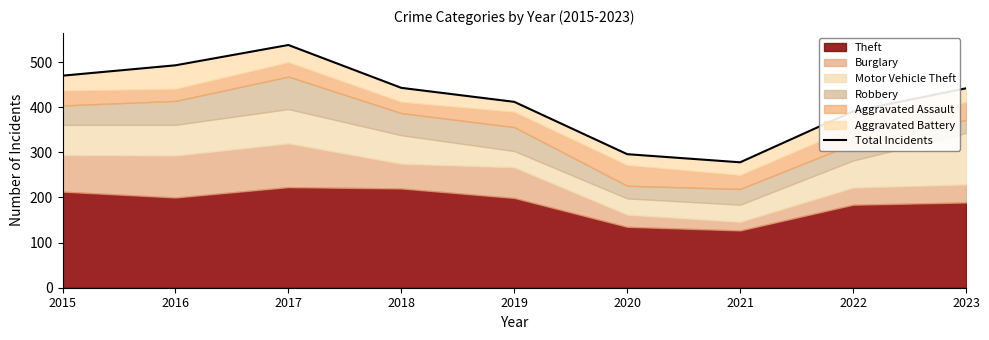

Reading left to right, transcribe all the data shown in this chart.

2015=470	2016=493	2017=538	2018=443	2019=412	2020=296	2021=278	2022=391	2023=442